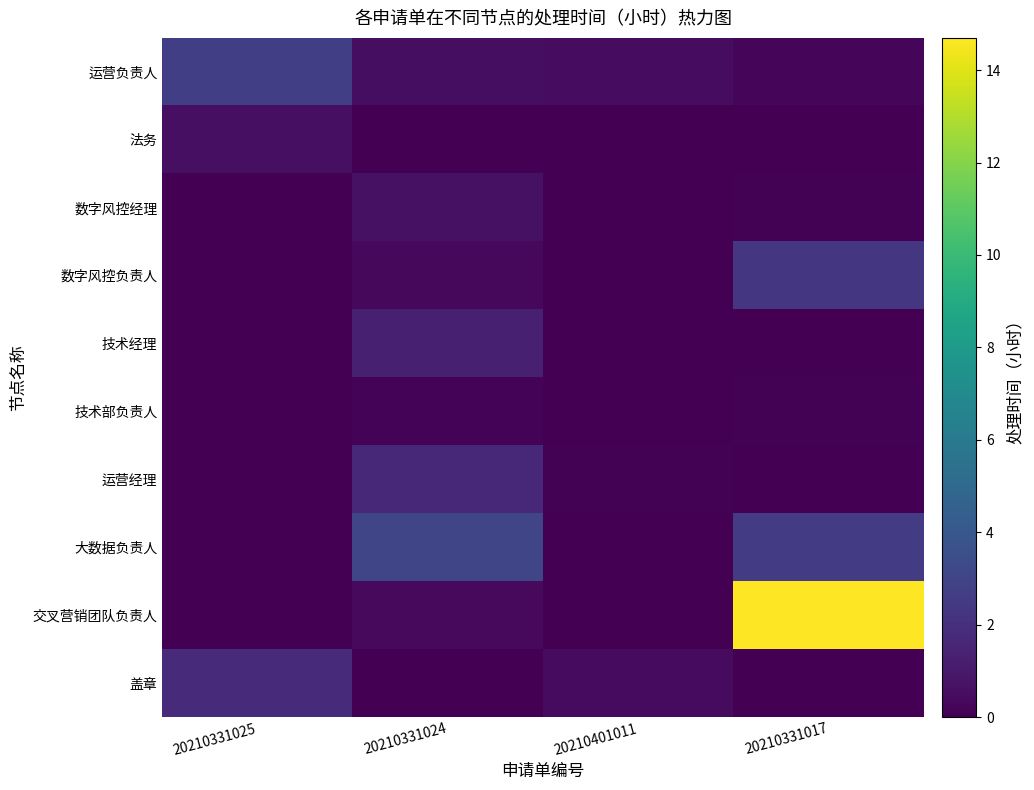

Reading right to left, list all the values displayed in this chart.

运营负责人: 20210331017=0.2	20210401011=0.5	20210331024=0.6	20210331025=2.7
法务: 20210331017=0.0	20210401011=0.0	20210331024=0.0	20210331025=0.6
数字风控经理: 20210331017=0.1	20210401011=0.0	20210331024=0.6	20210331025=0.0
数字风控负责人: 20210331017=2.3	20210401011=0.0	20210331024=0.3	20210331025=0.0
技术经理: 20210331017=0.0	20210401011=0.0	20210331024=1.3	20210331025=0.0
技术部负责人: 20210331017=0.1	20210401011=0.0	20210331024=0.1	20210331025=0.0
运营经理: 20210331017=0.0	20210401011=0.1	20210331024=1.7	20210331025=0.0
大数据负责人: 20210331017=2.6	20210401011=0.0	20210331024=3.1	20210331025=0.0
交叉营销团队负责人: 20210331017=14.7	20210401011=0.1	20210331024=0.4	20210331025=0.0
盖章: 20210331017=0.0	20210401011=0.4	20210331024=0.0	20210331025=1.7